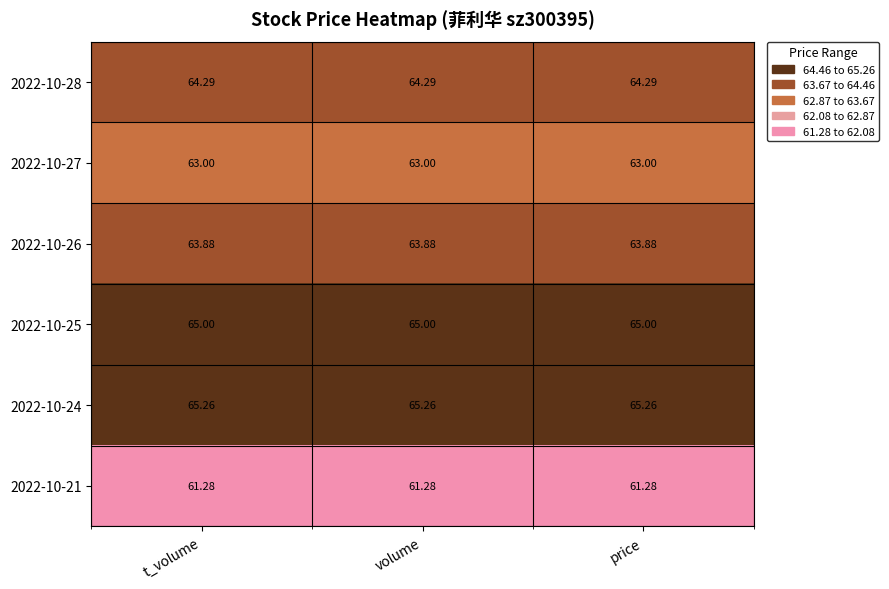

Is the value of 2022-10-27 at volume greater than the value of 2022-10-28 at price?

No